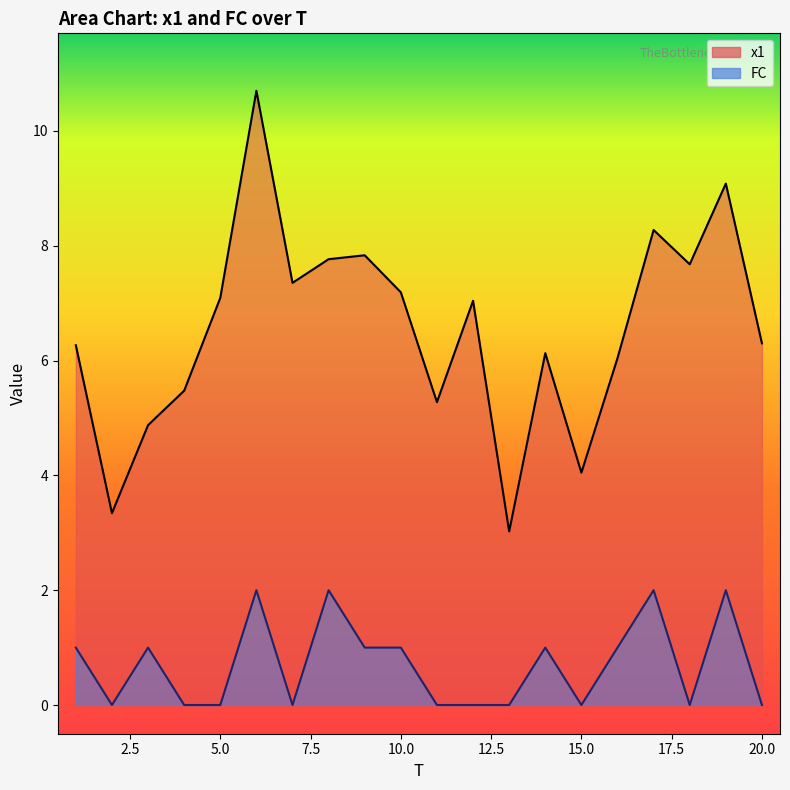

Which has a higher value, 17 or 18?

17